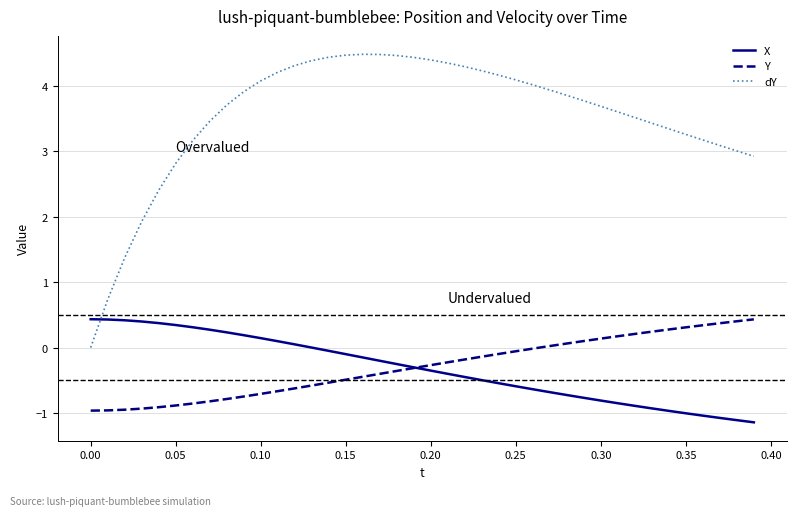

At how many categories does at least one series exceed 1?

38